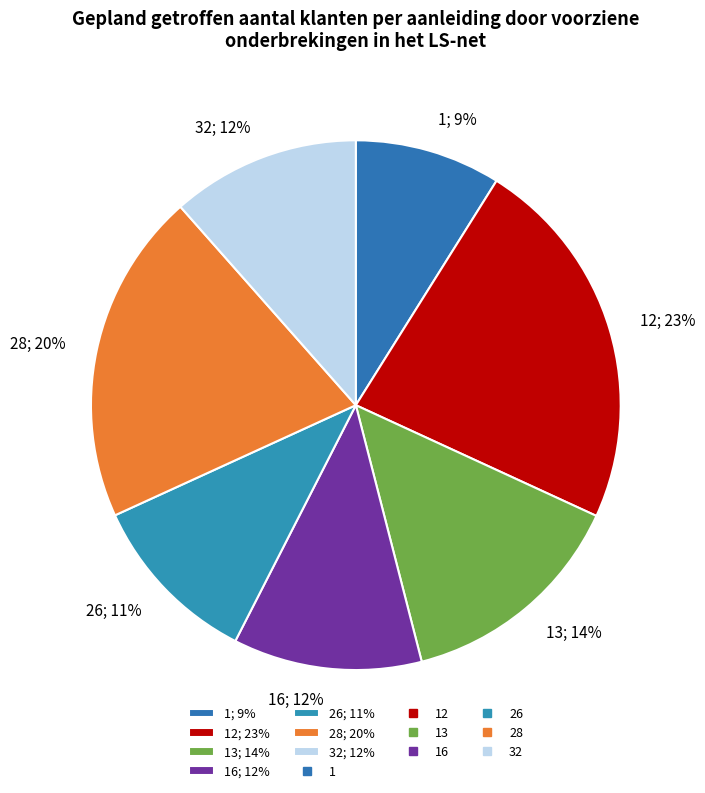

Which slice is the largest?

12; 23%